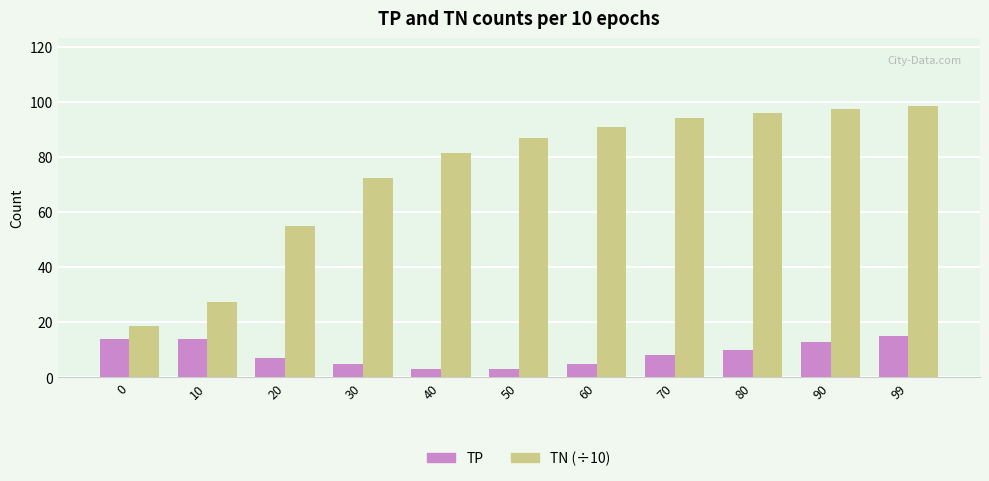

At which category is the sum across all series the highest?

99